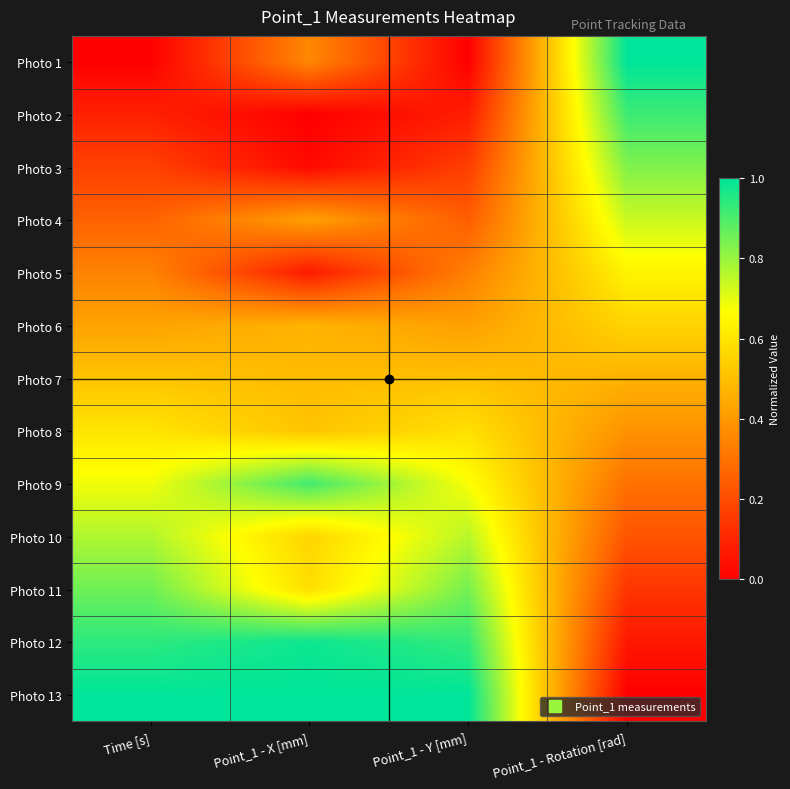

Rank the series at Point_1 - X [mm] from lowest to highest value.

Photo 2, Photo 3, Photo 5, Photo 1, Photo 4, Photo 6, Photo 7, Photo 8, Photo 10, Photo 11, Photo 9, Photo 12, Photo 13